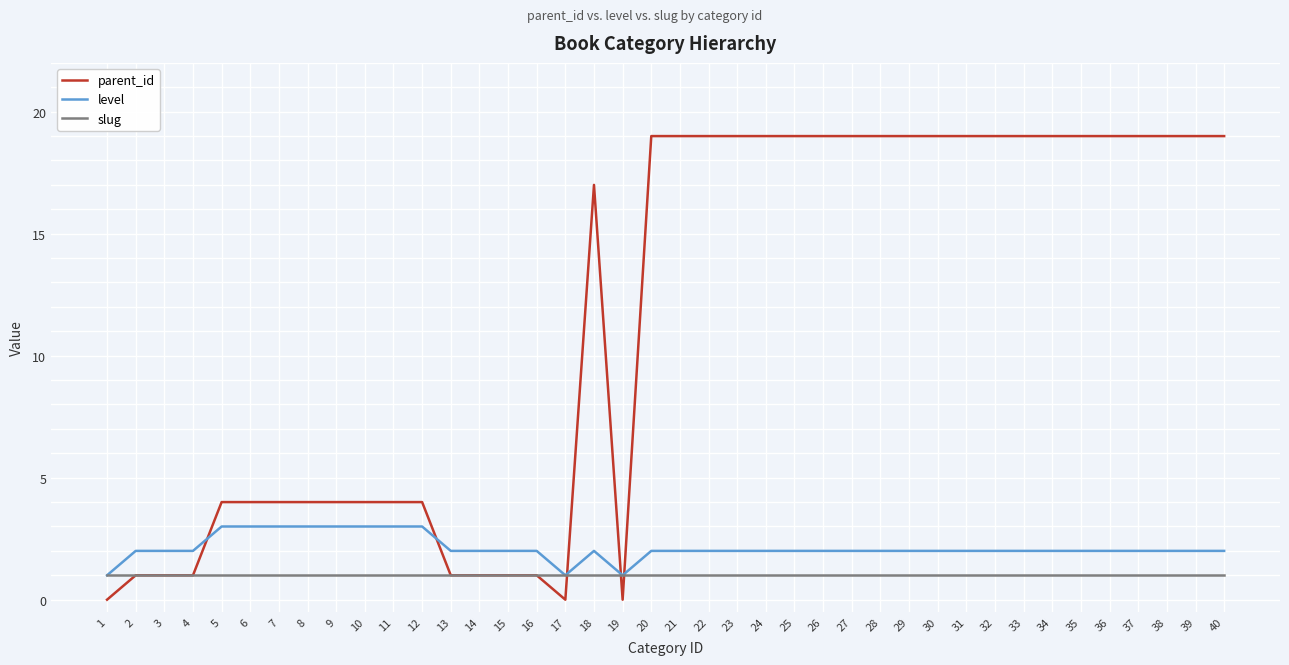

True or false: level has a value of 2 at 39.

True